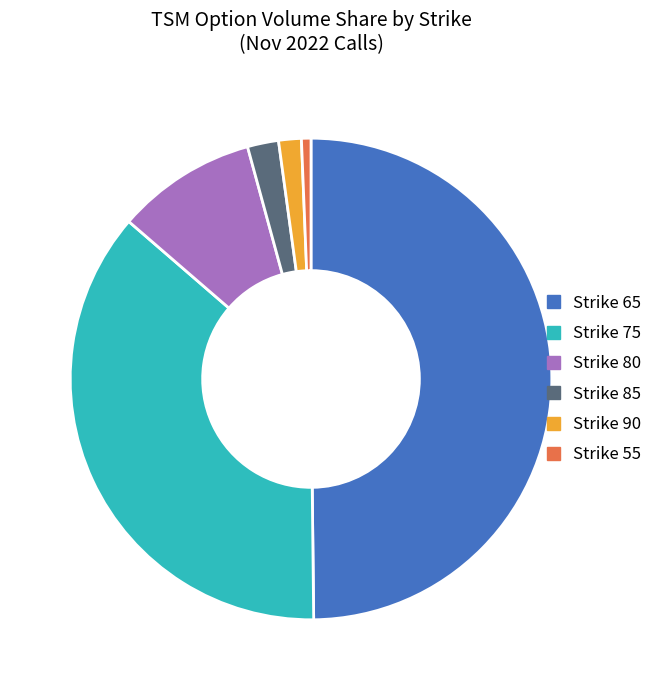

Does Strike 90 represent more than half of the total?

No